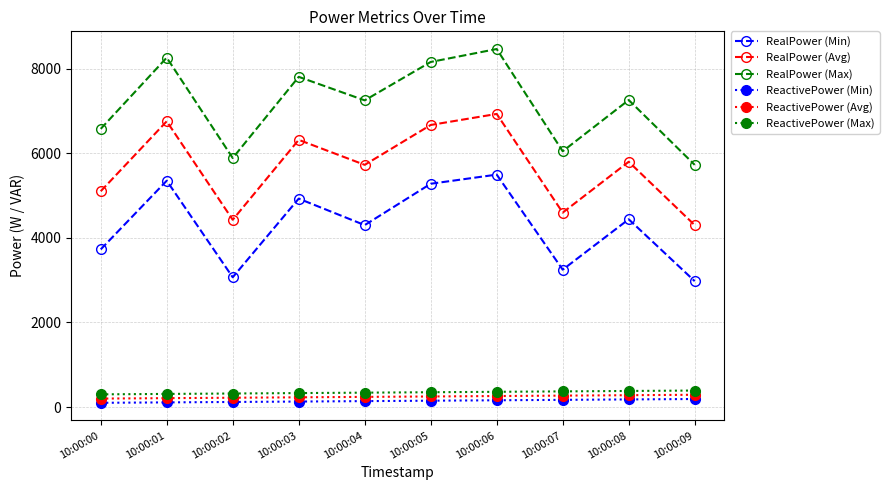

Which series has the largest range (max minus min)?

RealPower (Max)